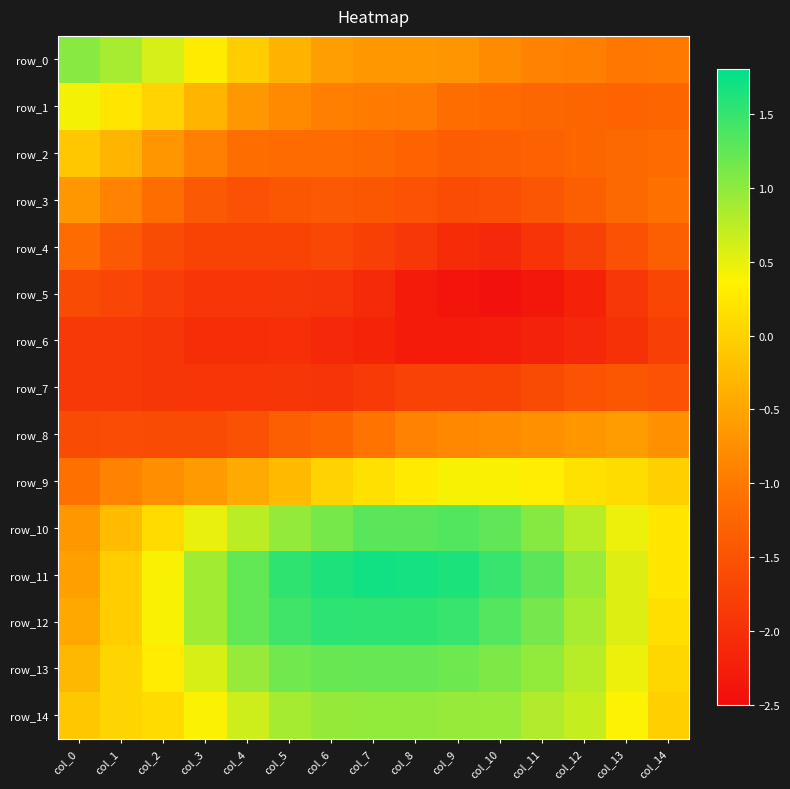

What is the sum of the row_13 values at col_4 and col_7?

2.2